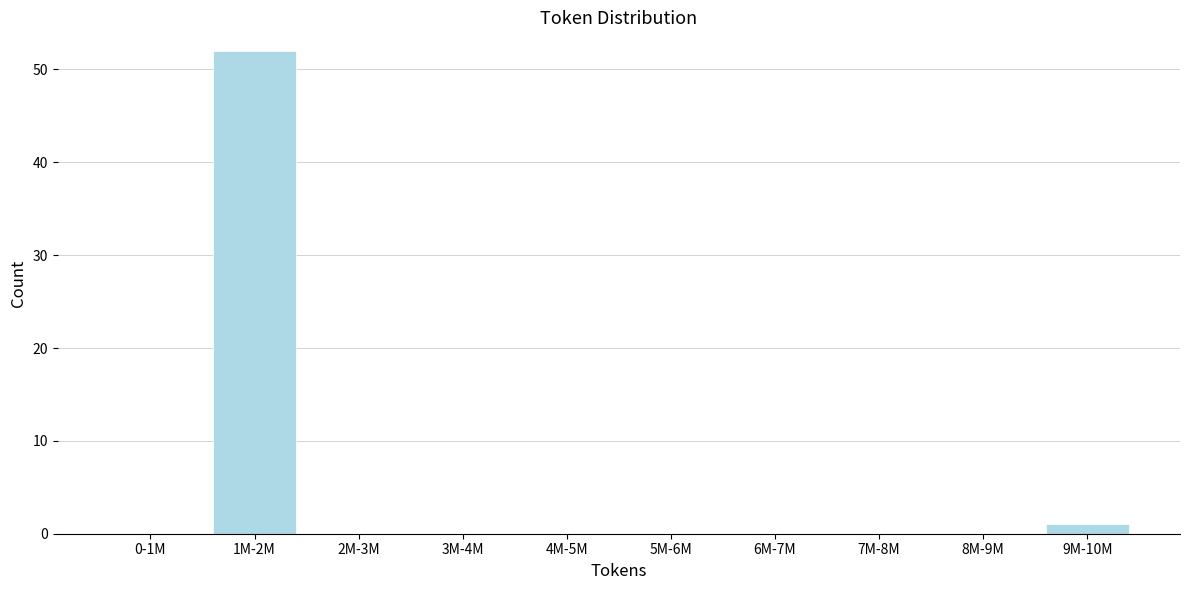

What is the sum of all values?

53